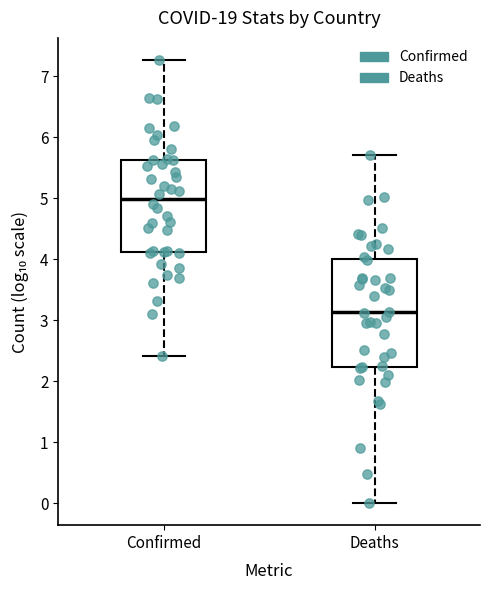

Comparing the boxes themselves (not the whiskers), which one is the tallest?

Deaths